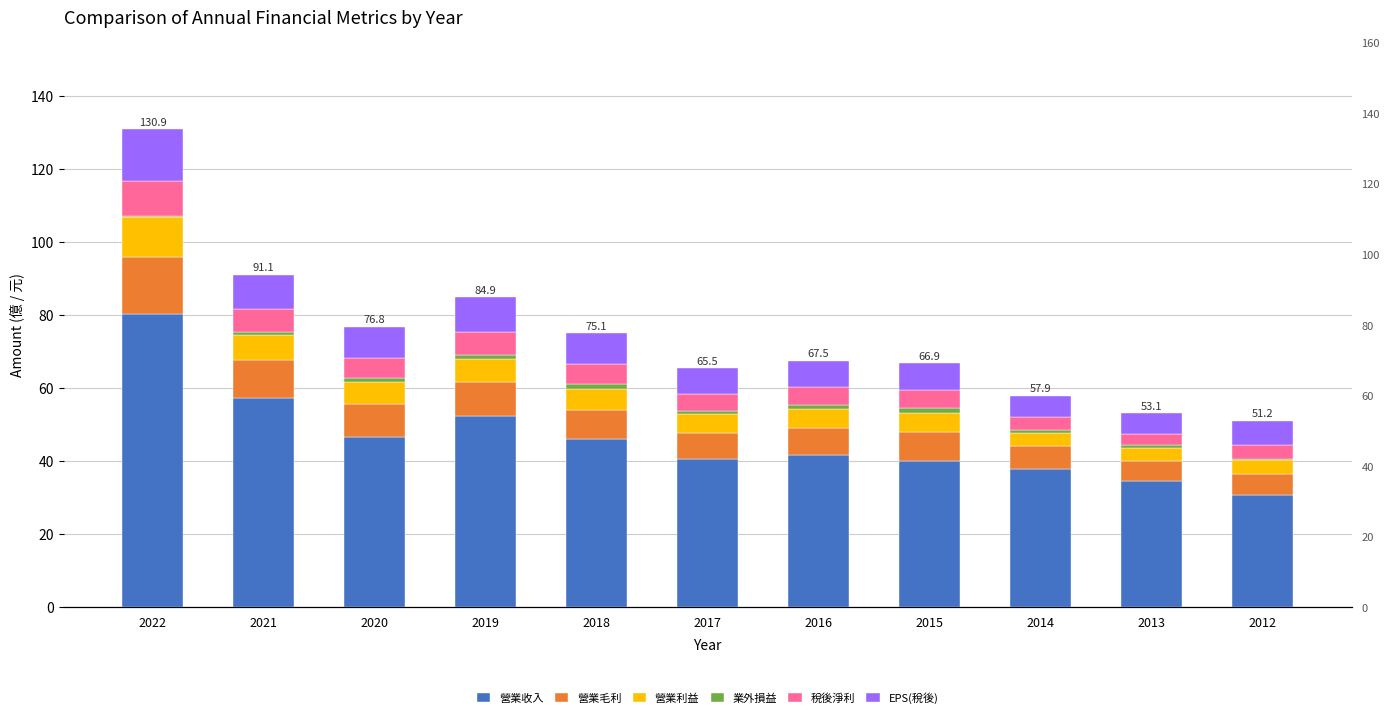

Reading left to right, extract all data points from this chart.

營業收入: 2022=80.4	2021=57.2	2020=46.6	2019=52.4	2018=46.1	2017=40.6	2016=41.6	2015=40.1	2014=38.0	2013=34.7	2012=30.7
營業毛利: 2022=15.6	2021=10.6	2020=9.1	2019=9.2	2018=8.1	2017=7.3	2016=7.5	2015=7.9	2014=6.1	2013=5.4	2012=5.7
營業利益: 2022=10.9	2021=6.8	2020=6.2	2019=6.5	2018=5.6	2017=5.0	2016=5.1	2015=5.3	2014=3.7	2013=3.4	2012=4.0
業外損益: 2022=0.3	2021=0.7	2020=1.0	2019=1.1	2018=1.5	2017=1.1	2016=1.3	2015=1.2	2014=0.8	2013=0.8	2012=0.2
稅後淨利: 2022=9.4	2021=6.3	2020=5.5	2019=6.2	2018=5.5	2017=4.6	2016=4.7	2015=4.8	2014=3.4	2013=3.2	2012=3.8
EPS(稅後): 2022=14.3	2021=9.5	2020=8.4	2019=9.5	2018=8.3	2017=7.0	2016=7.2	2015=7.5	2014=5.8	2013=5.6	2012=6.8